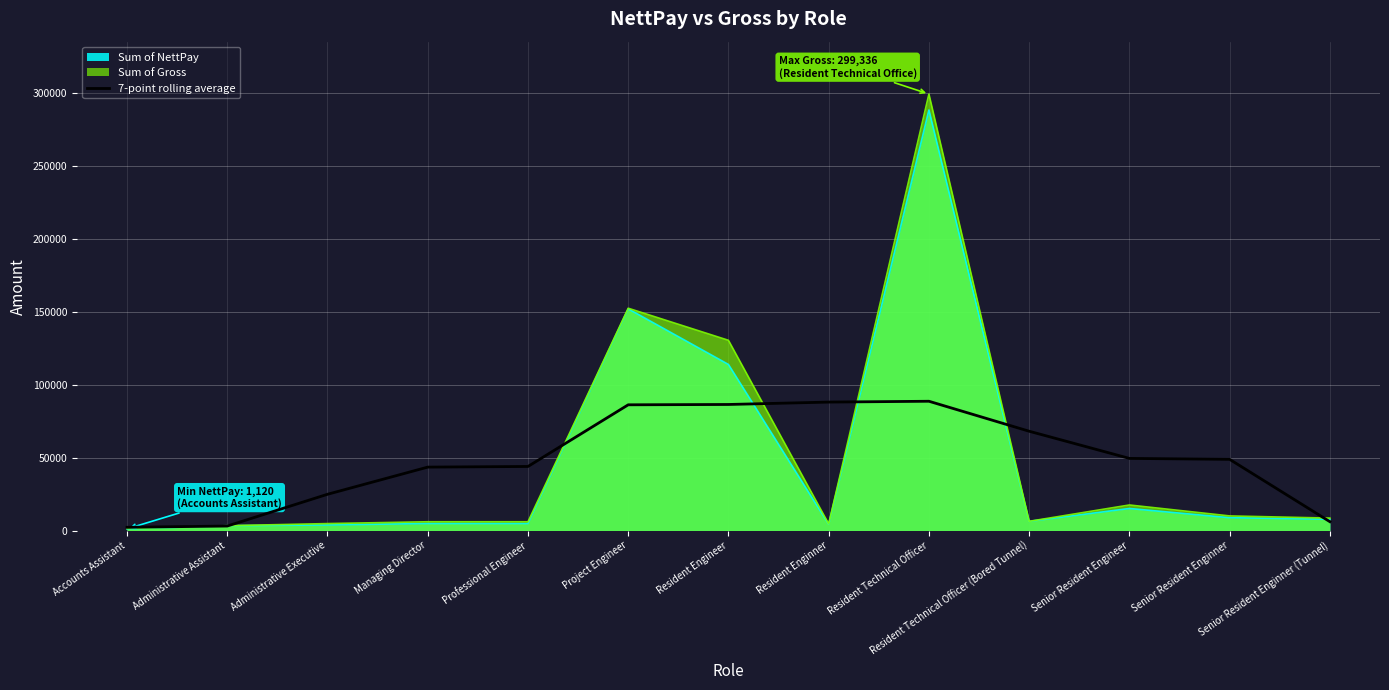

The 7-point rolling average series shows 152818.6 at Resident Enginner. True or false?

False